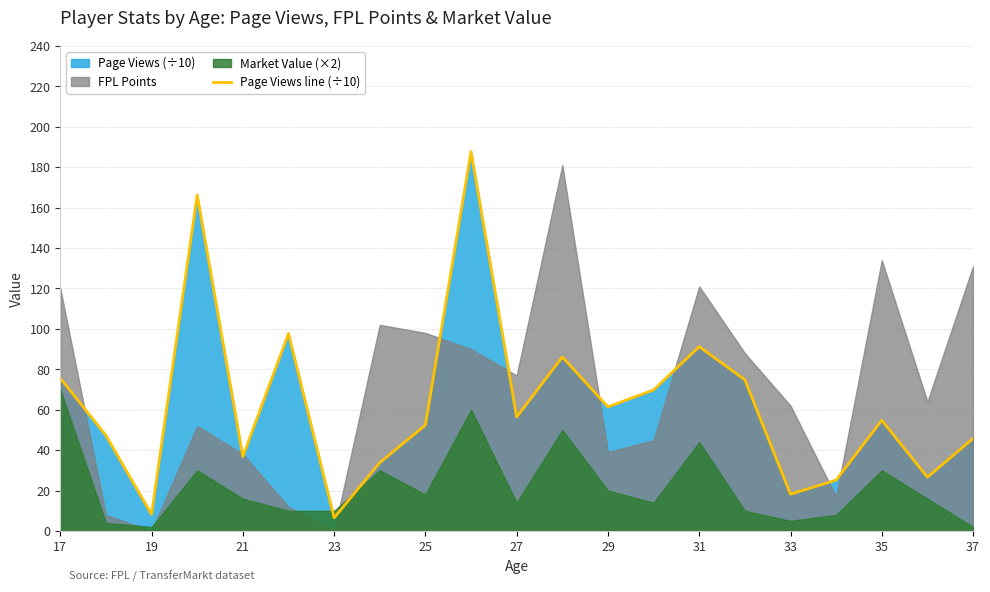

What is the highest value of the Page Views line (÷10) series?

187.7